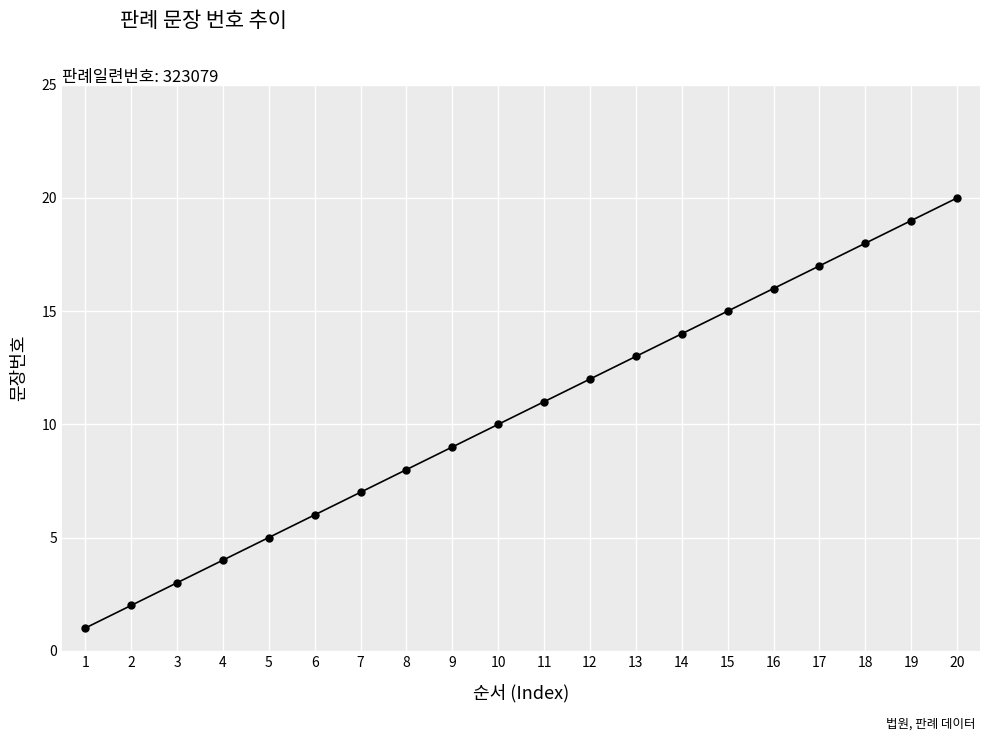

Reading left to right, what are all the values shown in this chart?

1	2	3	4	5	6	7	8	9	10	11	12	13	14	15	16	17	18	19	20